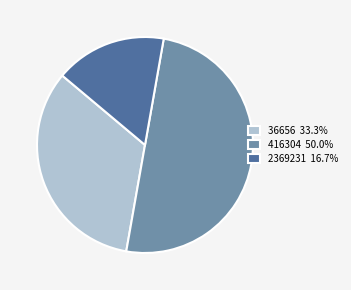

What is the largest slice in the pie chart?

416304